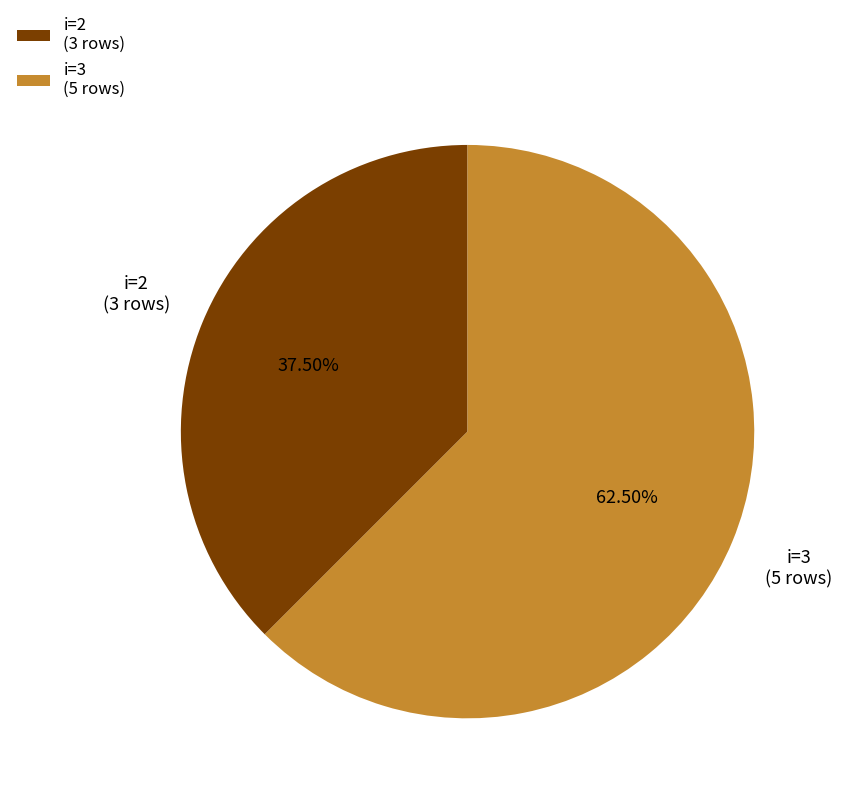

Approximately how many times larger is the value at i=2 compared to i=3?

0.6